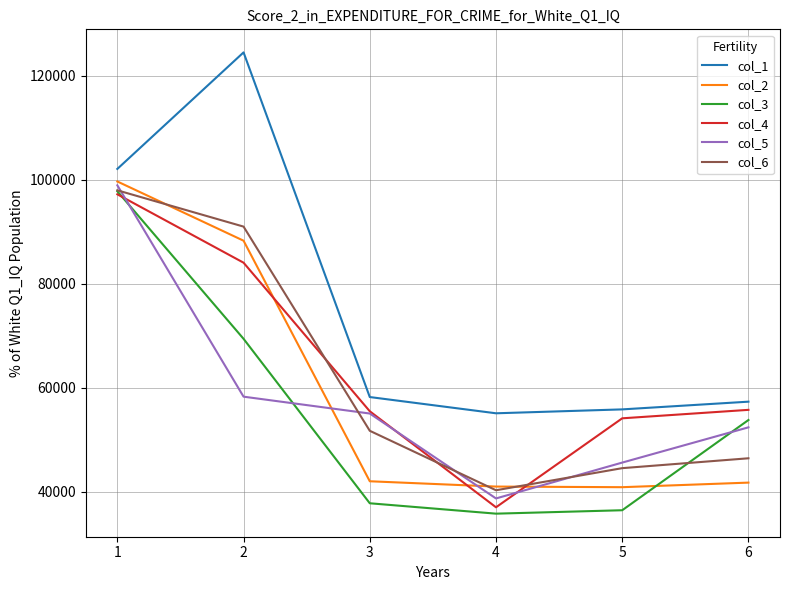

What is the minimum value for col_6?

40321.0